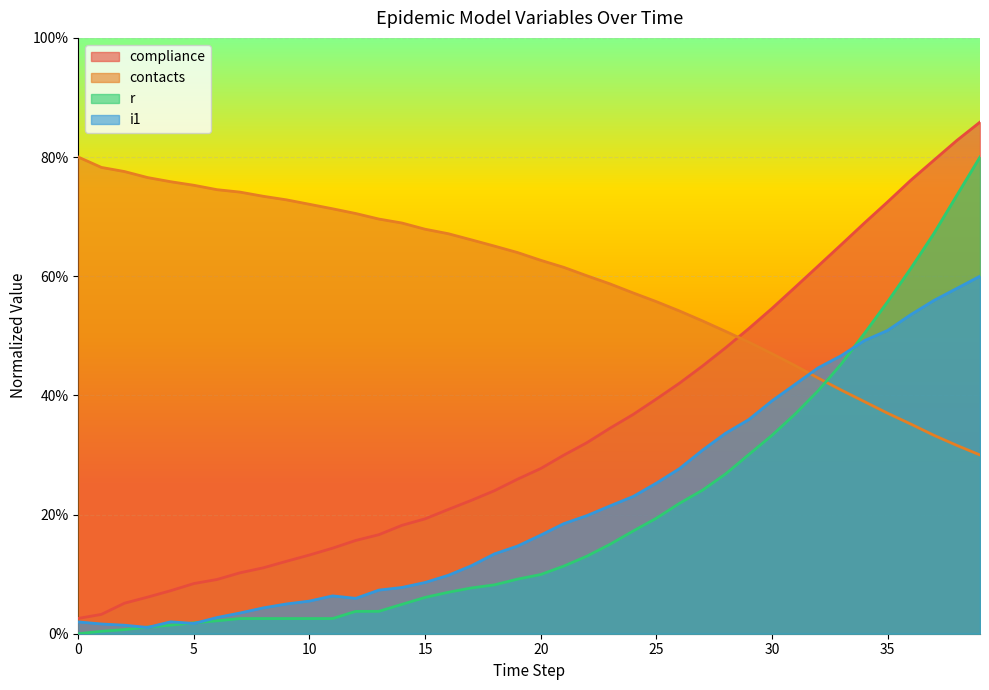

Is it true that contacts equals 0.7 at 15?

True